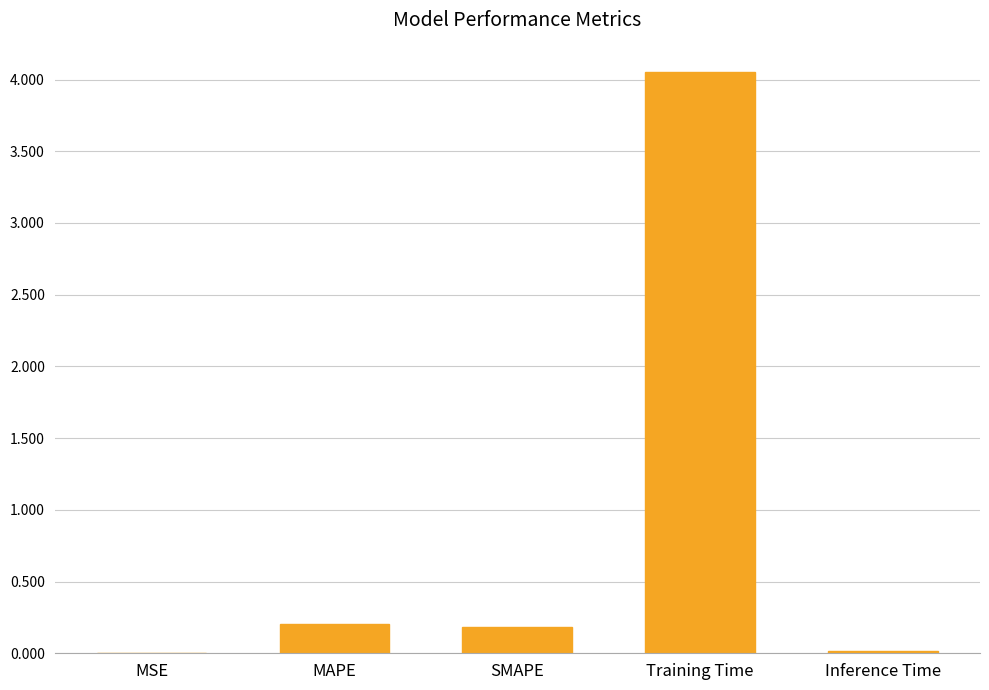

Between SMAPE and Training Time, which is larger?

Training Time